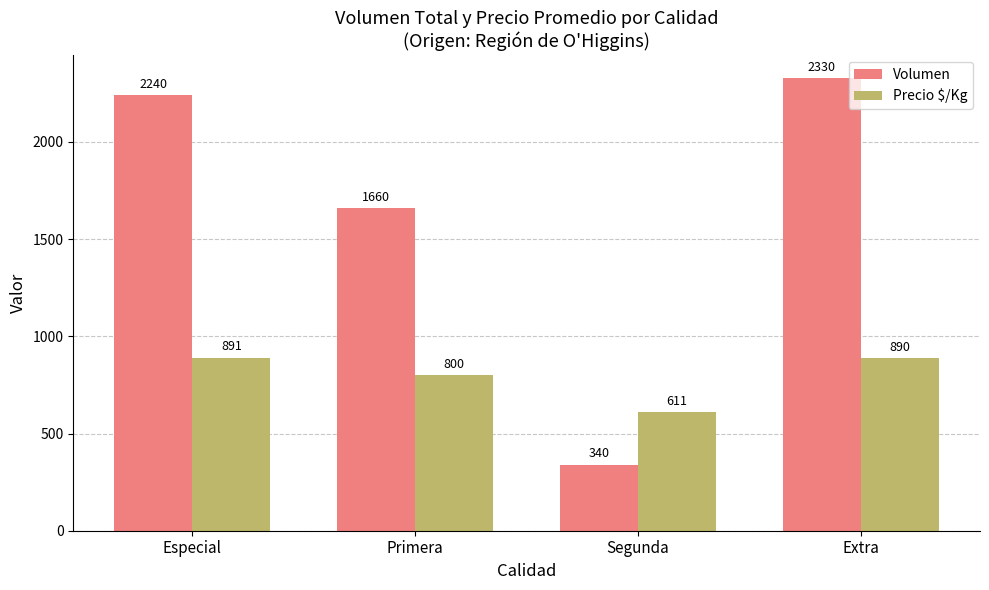

Which series has the largest total across all categories?

Volumen